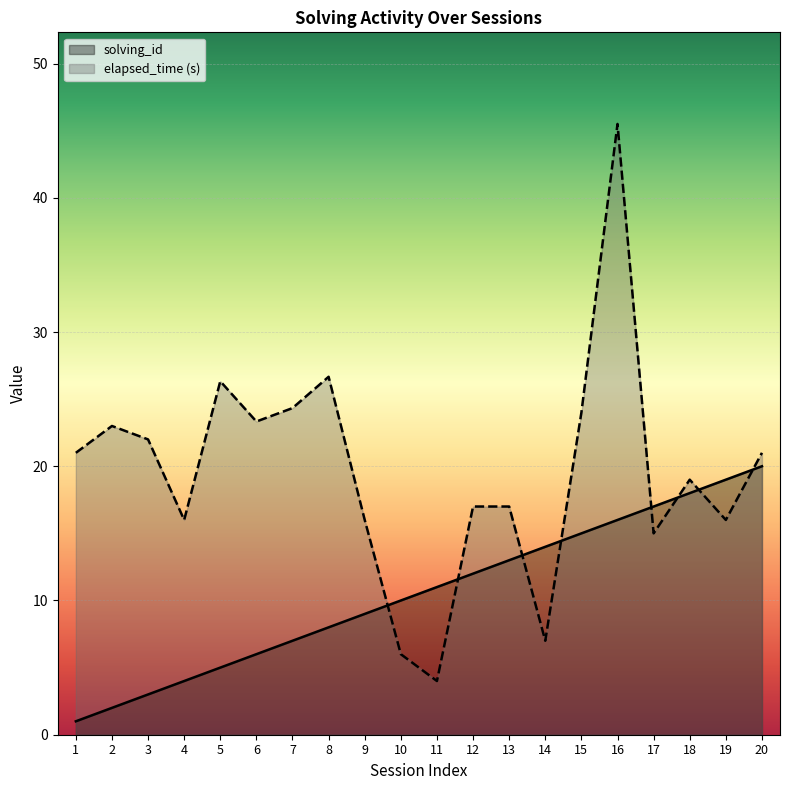

What is the greatest value displayed?

45.5